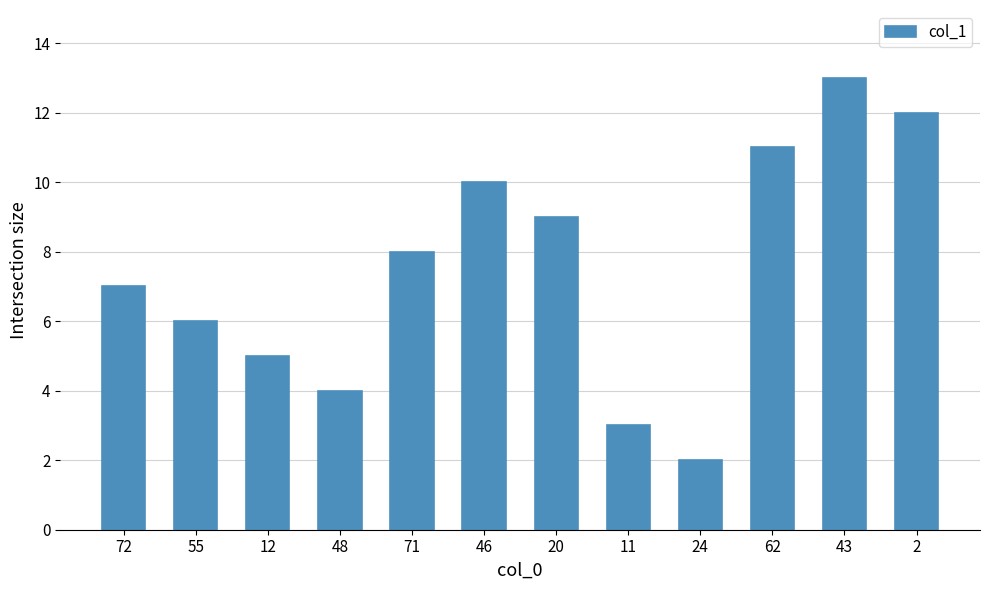

Rank the categories by value from lowest to highest.

24, 11, 48, 12, 55, 72, 71, 20, 46, 62, 2, 43